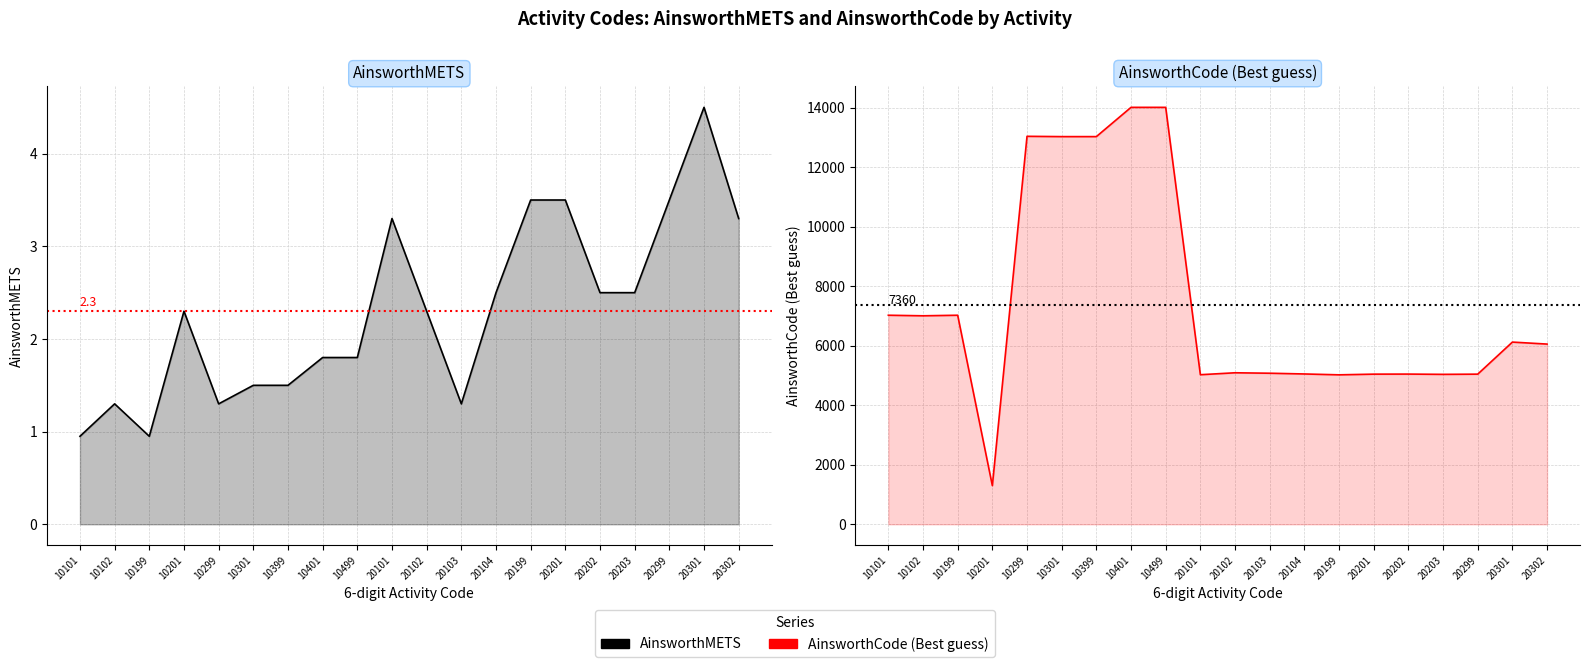

Rank the series by their maximum value, from highest to lowest.

AinsworthCode (Best guess), AinsworthMETS